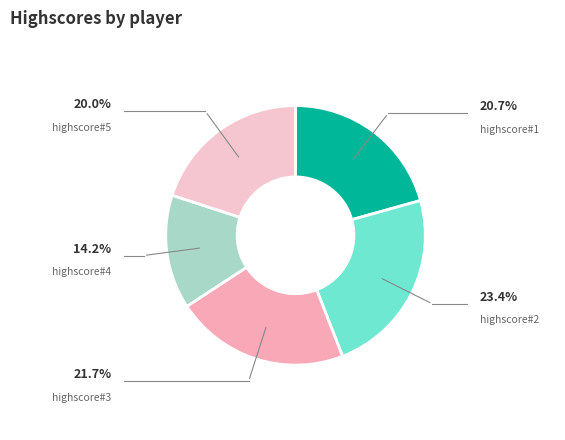

Which category has the biggest portion of the pie?

highscore#2